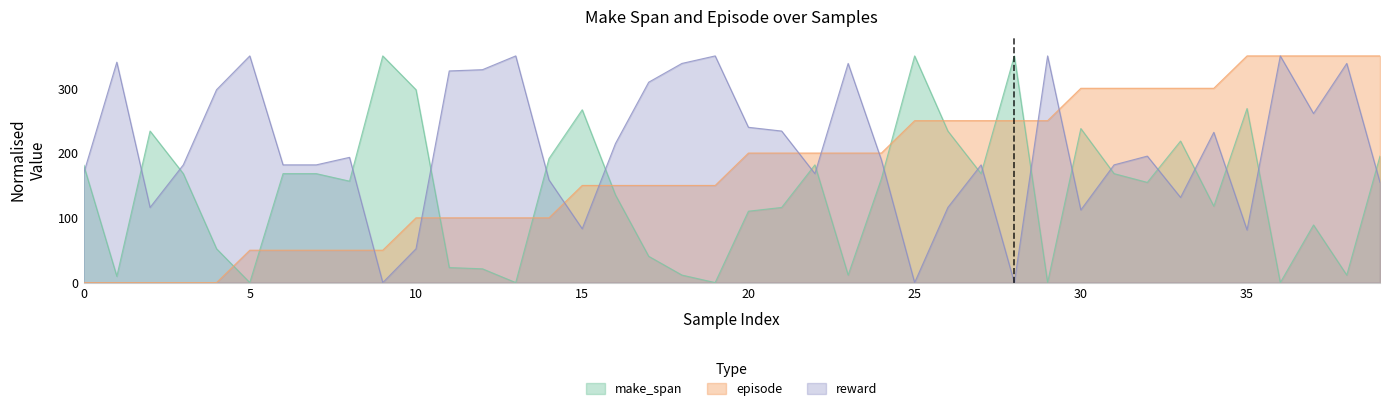

What is the difference between the reward values at 14 and 38?

179.8